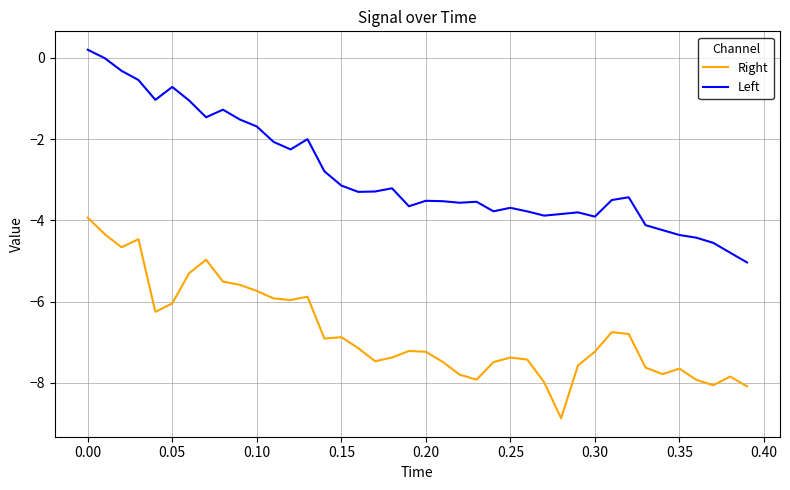

Which series has the largest total across all categories?

Left